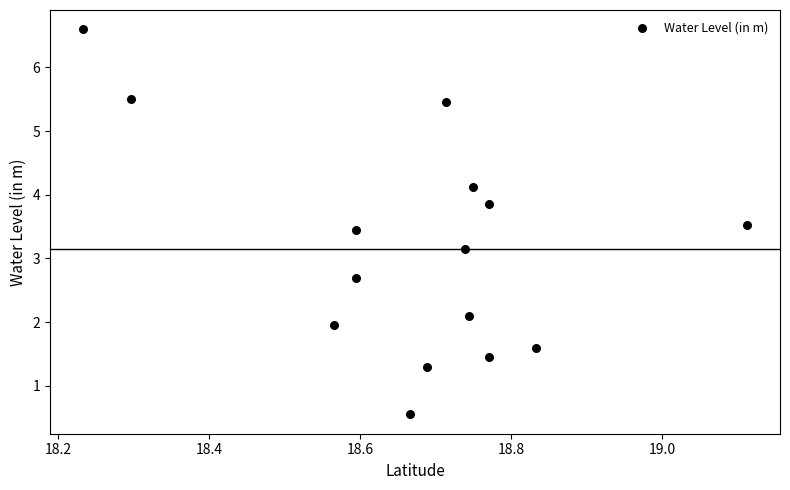

What is the range of X values (max minus min)?

0.9